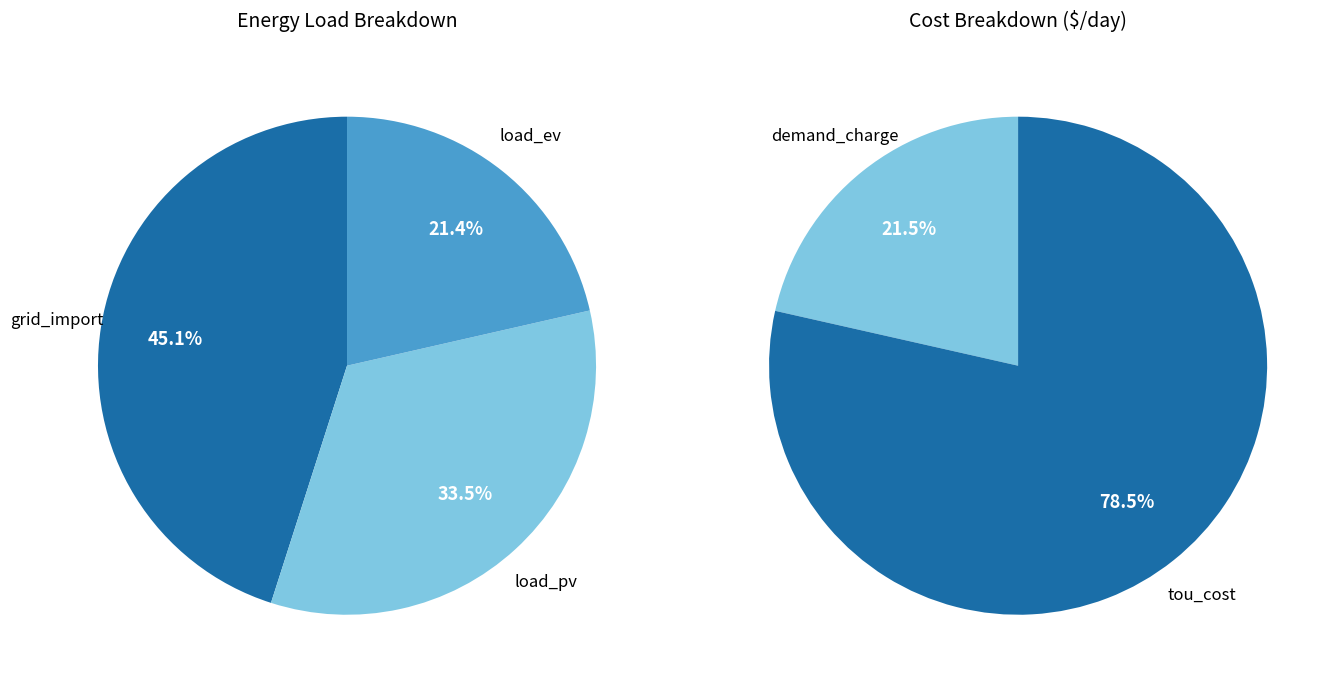

Does demand_charge represent more than half of the total?

No